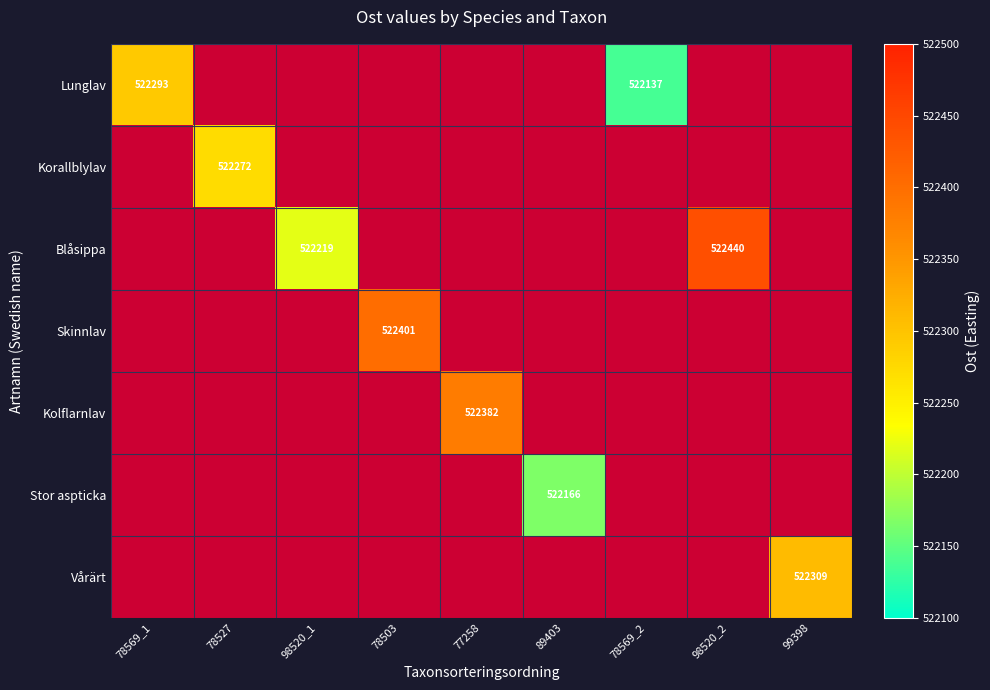

Rank the series at 78503 from lowest to highest value.

Lunglav, Korallblylav, Blåsippa, Skinnlav, Kolflarnlav, Stor aspticka, Vårärt